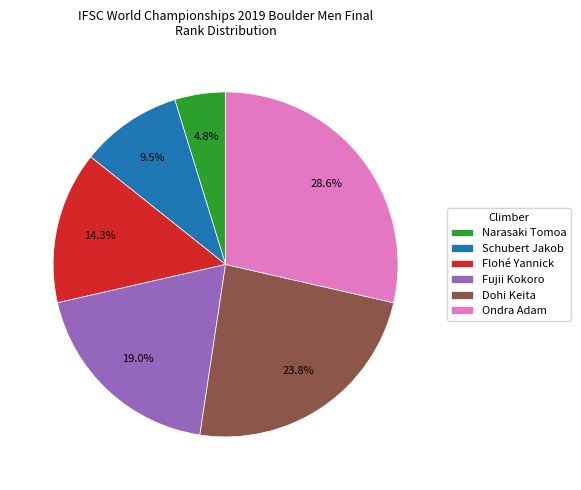

Combined, do Fujii Kokoro and Flohé Yannick account for over 50%?

No